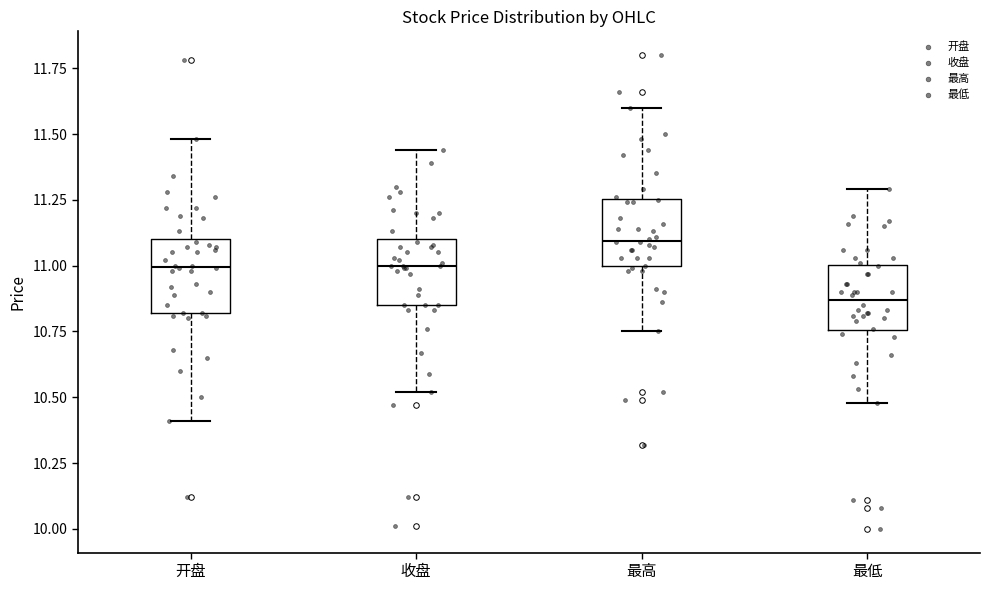

Where does the lower whisker of the box for 最低 end on the y-axis? The values are not printed on the chart, so give them approximately, as read against the axis.

10.50